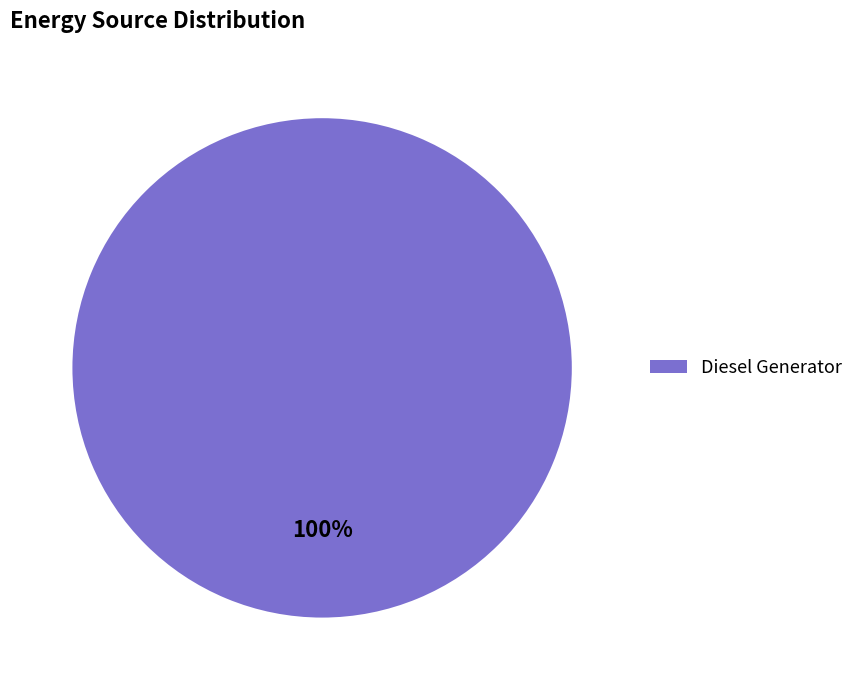

How many slices are in this pie chart?

1